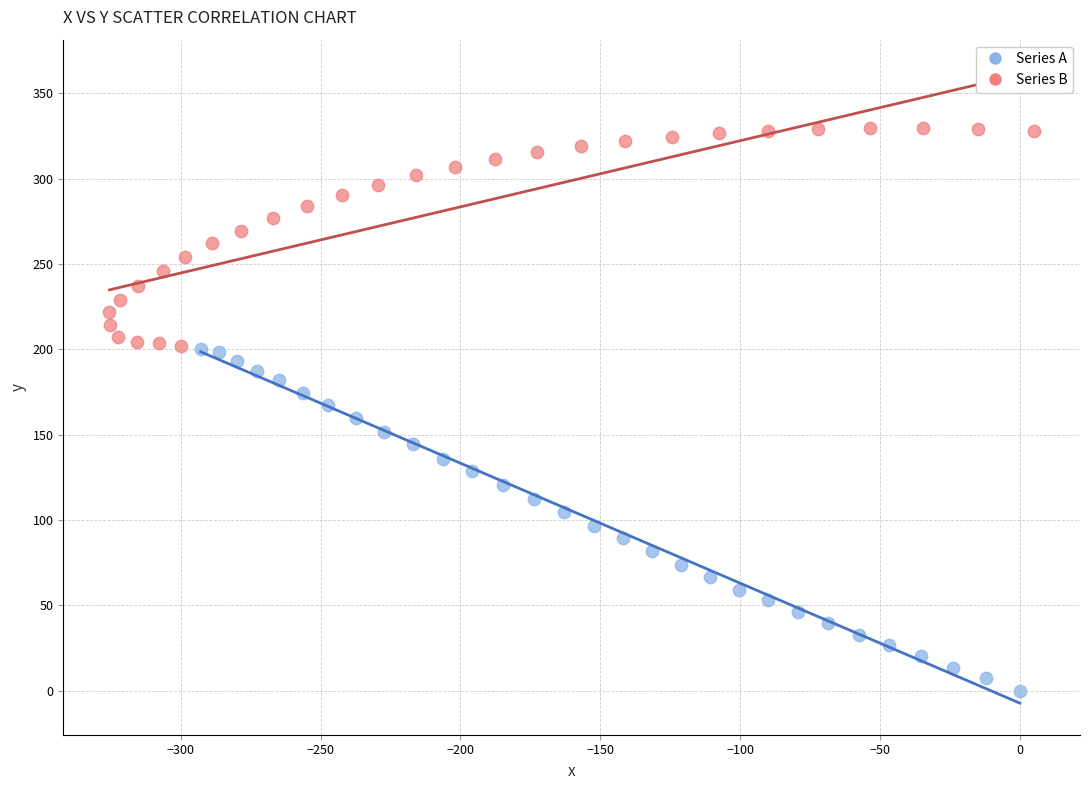

Which series has the largest Y range (max minus min)?

Series A